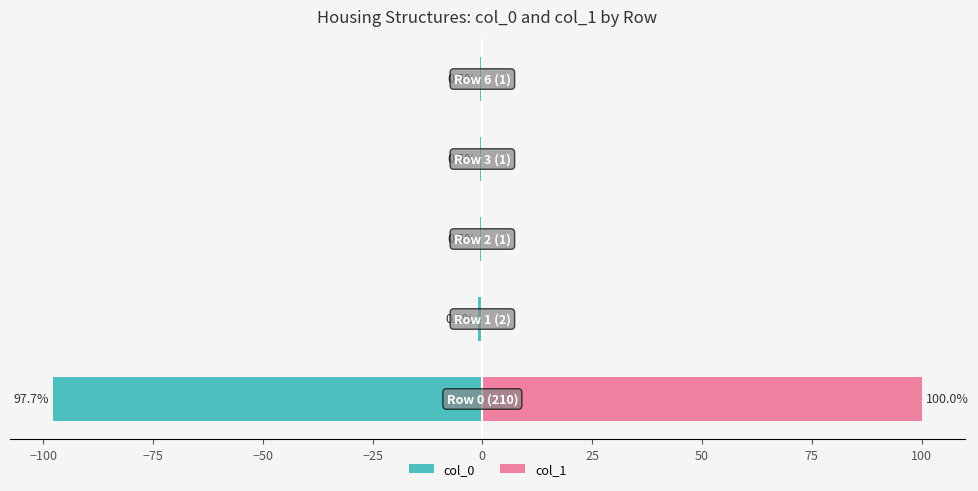

What is the difference between the second highest and minimum values in the col_0 series?

97.2